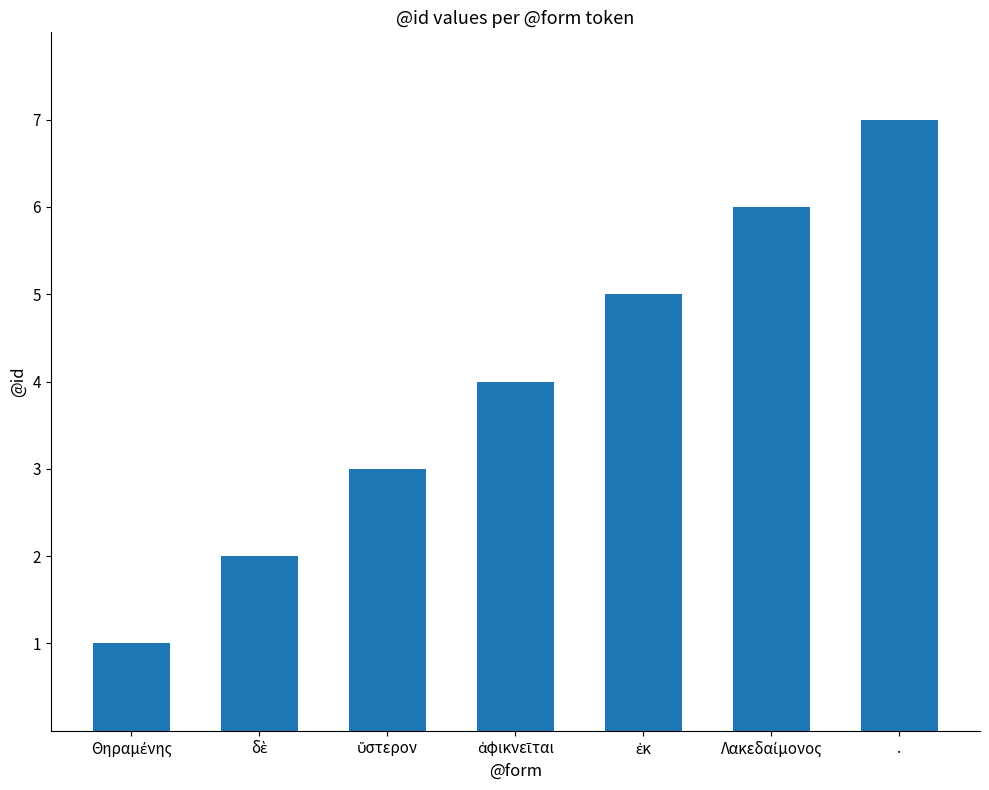

What is the label of the 7th bar from the left?

.